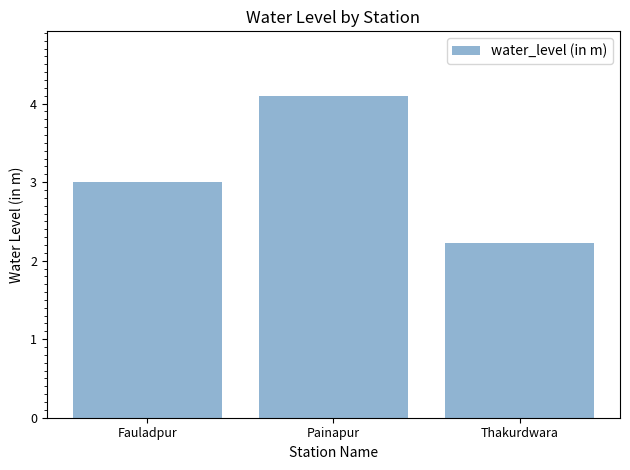

True or false: the data shows 2.2 at Thakurdwara.

True